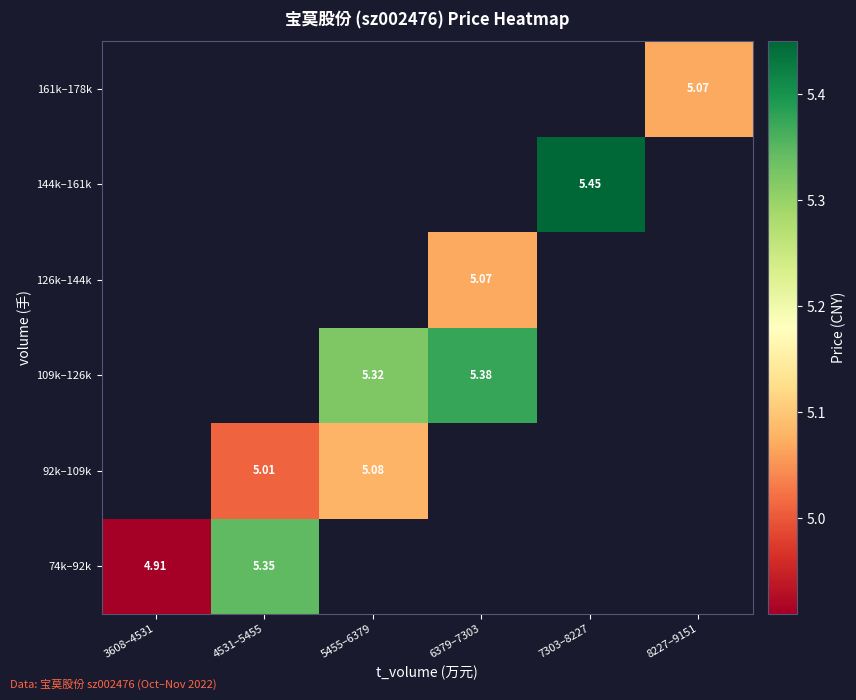

How many categories are shown in the chart?

6